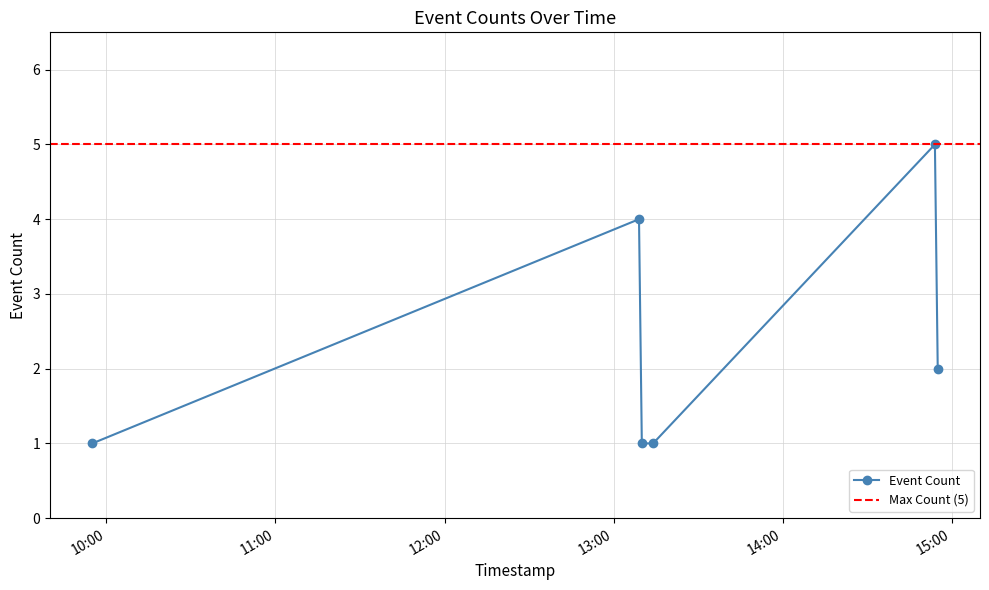

Rank the categories by value from highest to lowest.

2019-01-23 14:54:00, 2019-01-23 13:09:00, 2019-01-23 14:55:00, 2019-01-23 09:55:00, 2019-01-23 13:10:00, 2019-01-23 13:14:00